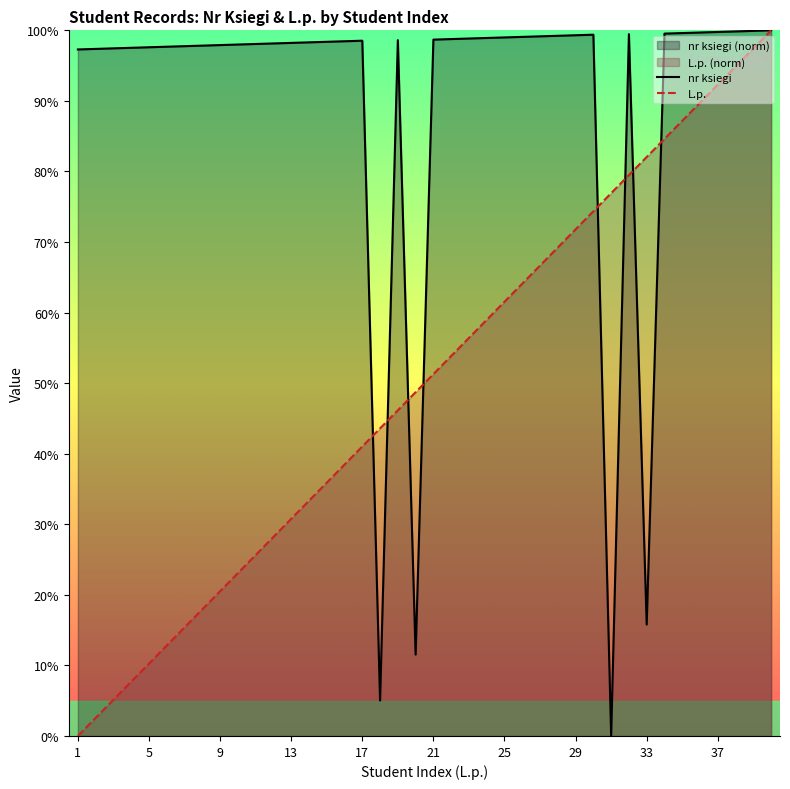

Between 4 and 37, which series saw the biggest shift?

L.p.